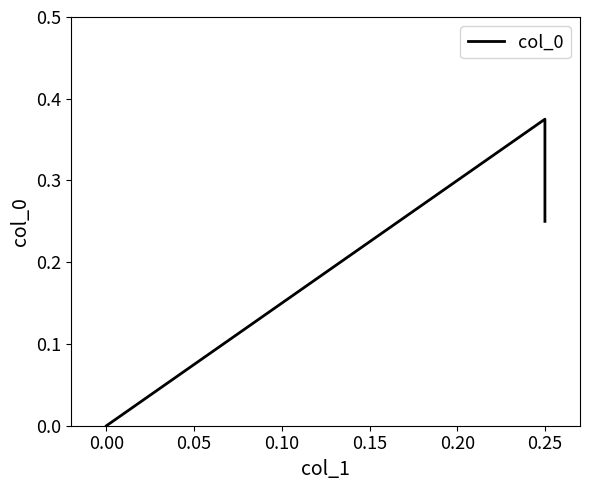

What is the sum of all values?

0.6